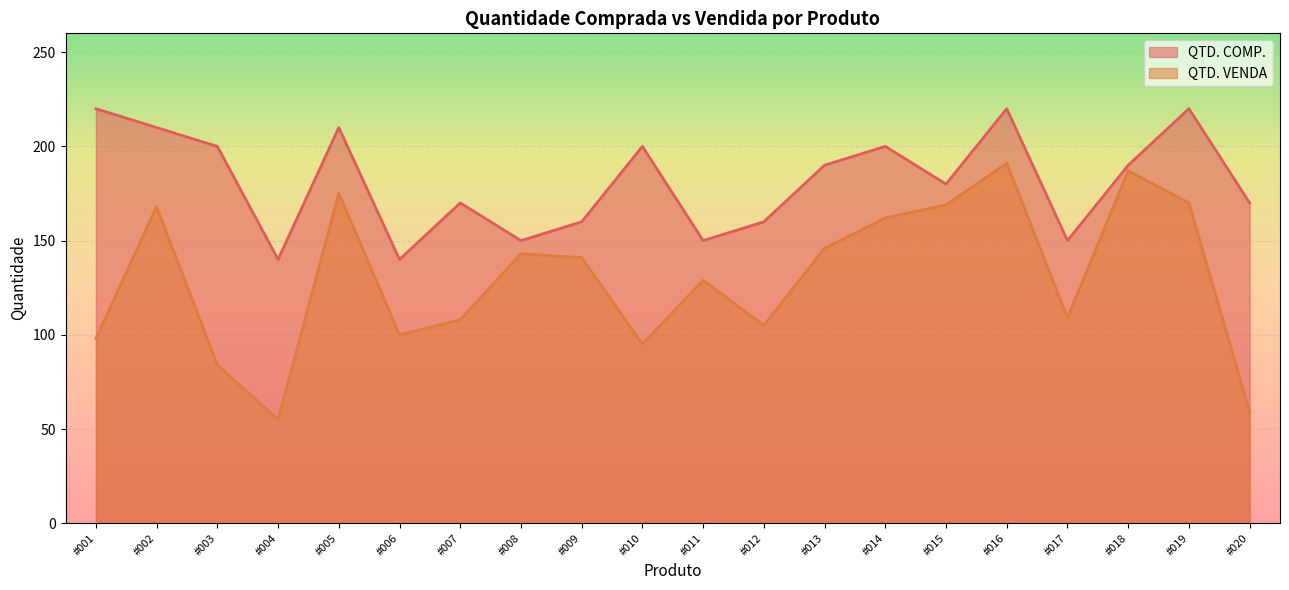

What are all the series names shown in the legend?

QTD. COMP., QTD. VENDA